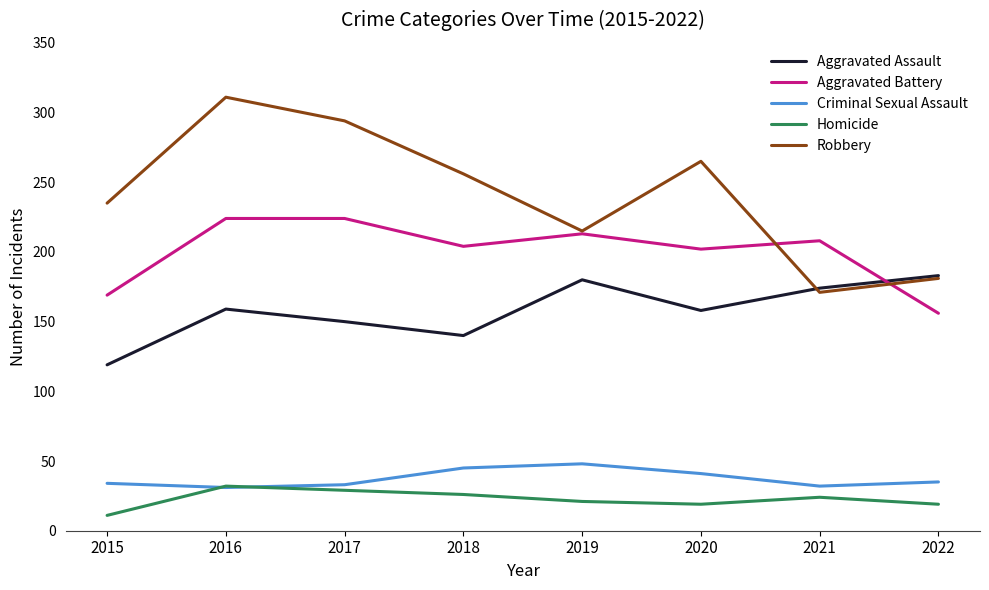

What is the highest value of the Aggravated Assault series?

183